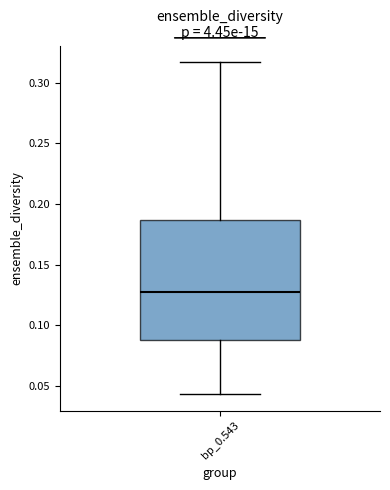

Where does the upper whisker of the box for bp_0.543 end on the y-axis? The values are not printed on the chart, so give them approximately, as read against the axis.

0.315